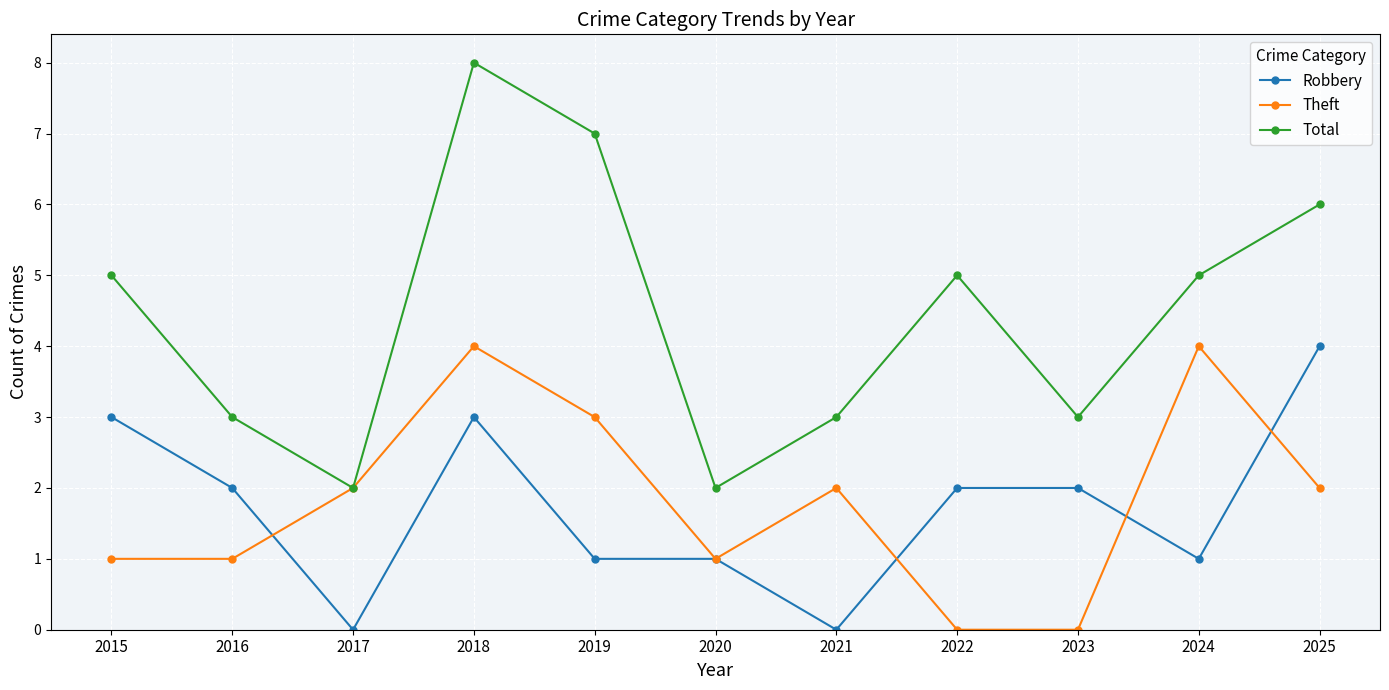

The Theft series shows -1 at 2023. True or false?

False